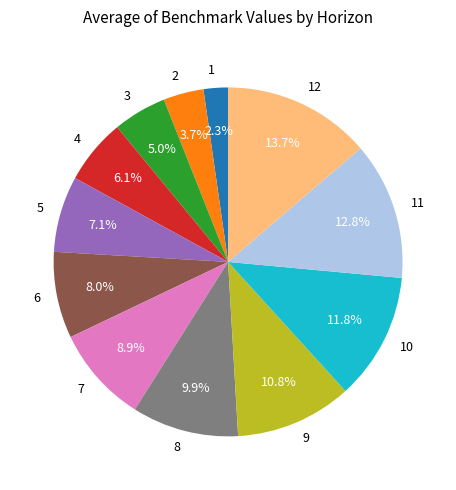

True or false: 6 accounts for 1% of the total.

False